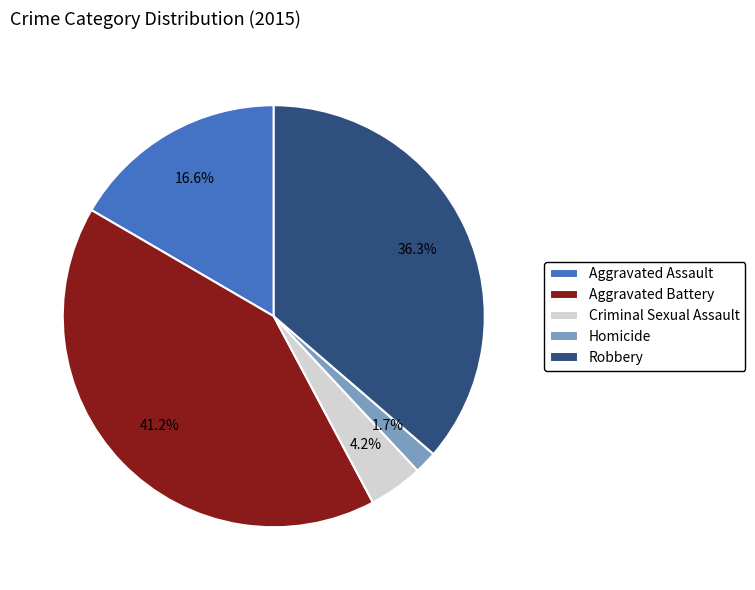

Combined, what portion of the pie is Aggravated Assault and Aggravated Battery?

57.8%